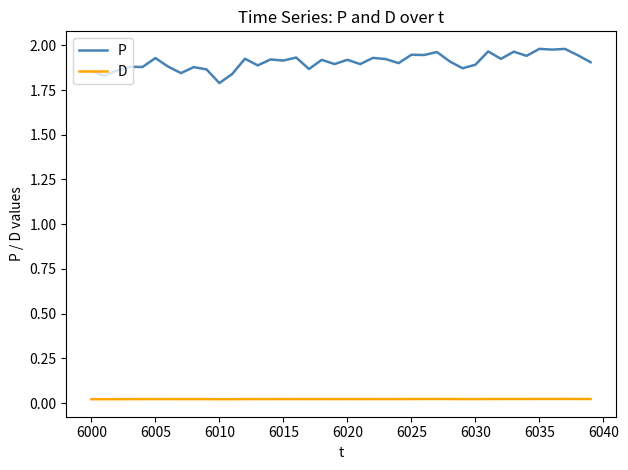

Rank the series by their average value, from lowest to highest.

D, P